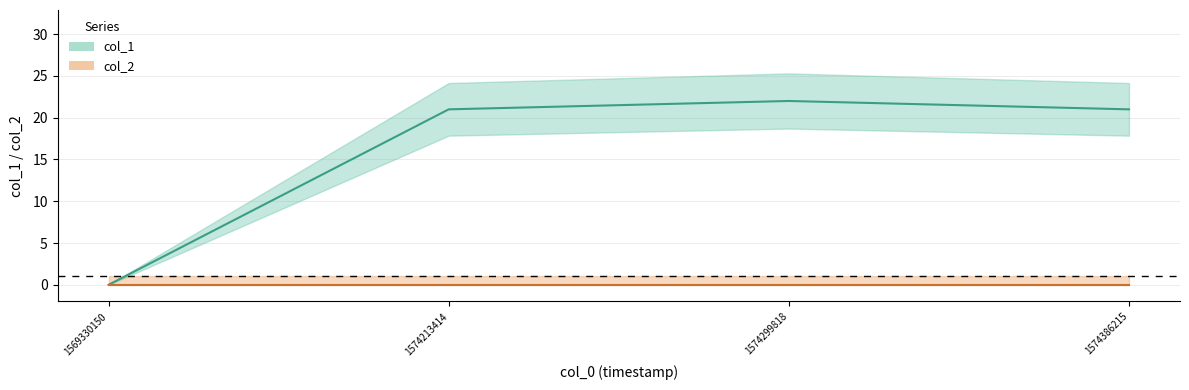

Where is the first local maximum?

1574299818